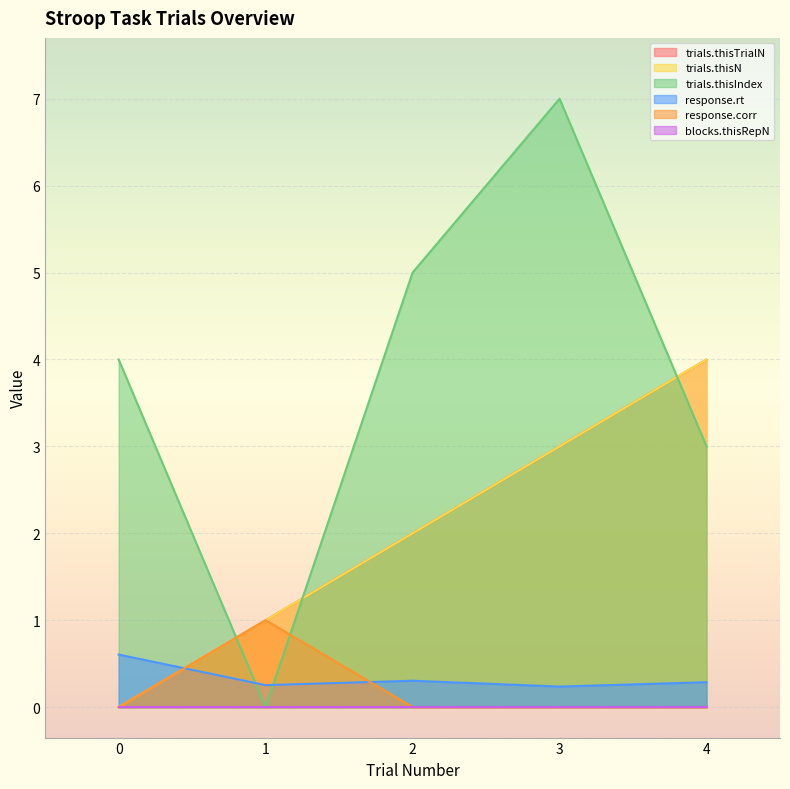

Between 2 and 4, which is larger?

4